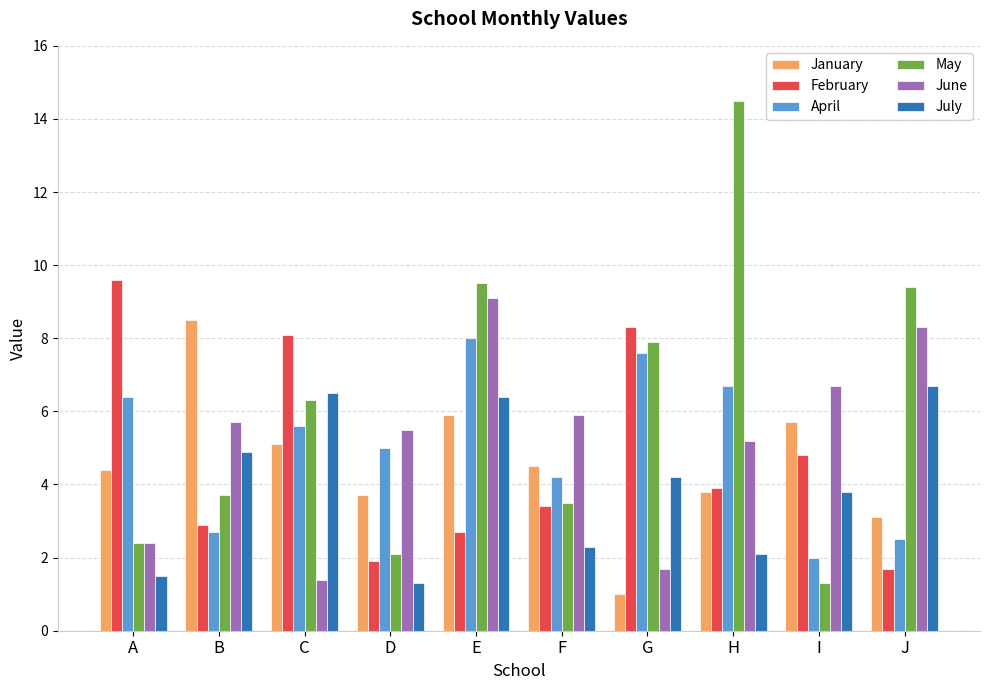

Reading left to right, extract all data points from this chart.

January: A=4.4	B=8.5	C=5.1	D=3.7	E=5.9	F=4.5	G=1.0	H=3.8	I=5.7	J=3.1
February: A=9.6	B=2.9	C=8.1	D=1.9	E=2.7	F=3.4	G=8.3	H=3.9	I=4.8	J=1.7
April: A=6.4	B=2.7	C=5.6	D=5.0	E=8.0	F=4.2	G=7.6	H=6.7	I=2.0	J=2.5
May: A=2.4	B=3.7	C=6.3	D=2.1	E=9.5	F=3.5	G=7.9	H=14.5	I=1.3	J=9.4
June: A=2.4	B=5.7	C=1.4	D=5.5	E=9.1	F=5.9	G=1.7	H=5.2	I=6.7	J=8.3
July: A=1.5	B=4.9	C=6.5	D=1.3	E=6.4	F=2.3	G=4.2	H=2.1	I=3.8	J=6.7